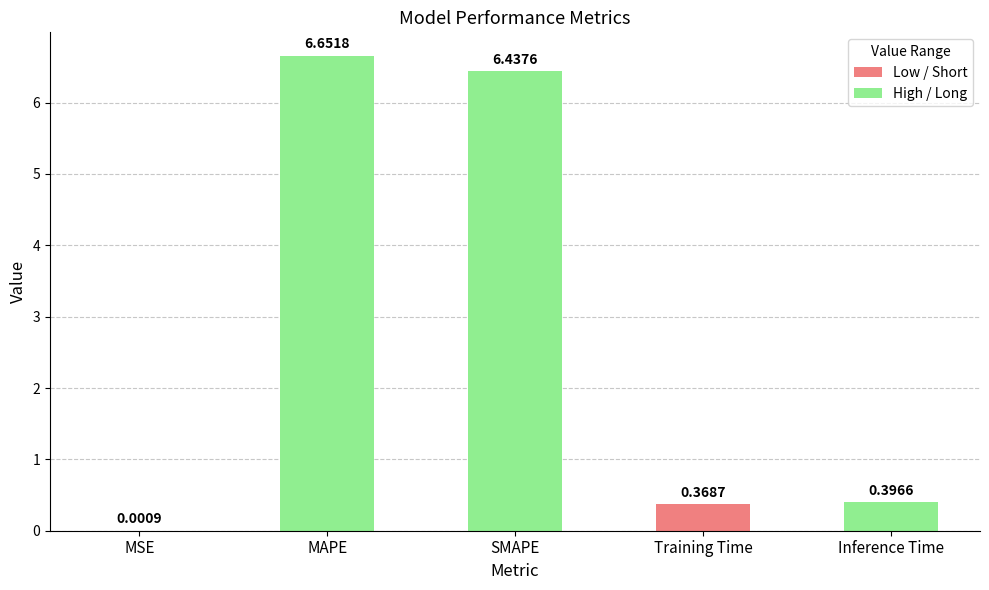

At which category does the chart reach its peak across all series?

MAPE